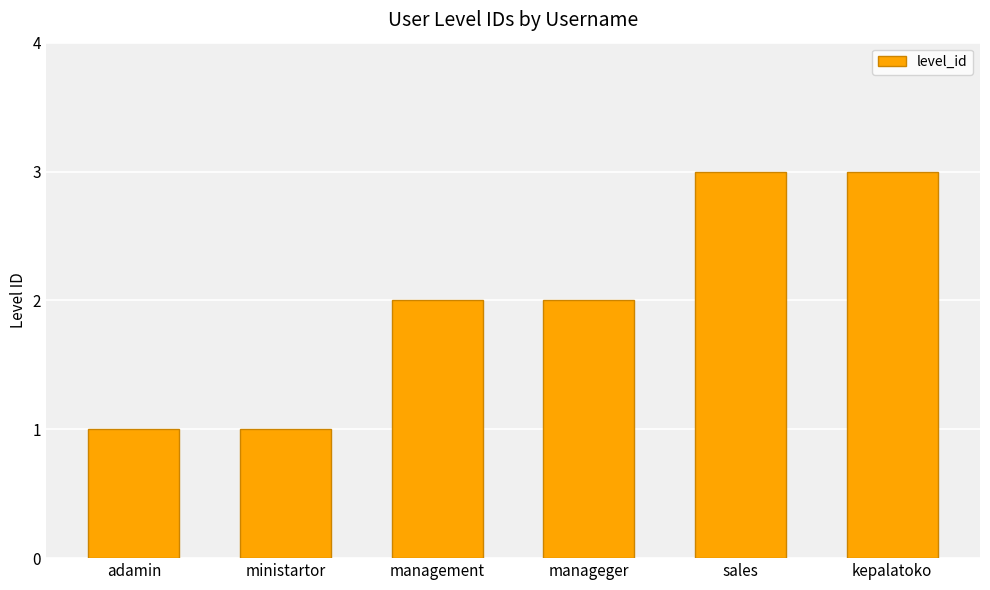

What is the approximate value at sales?

3